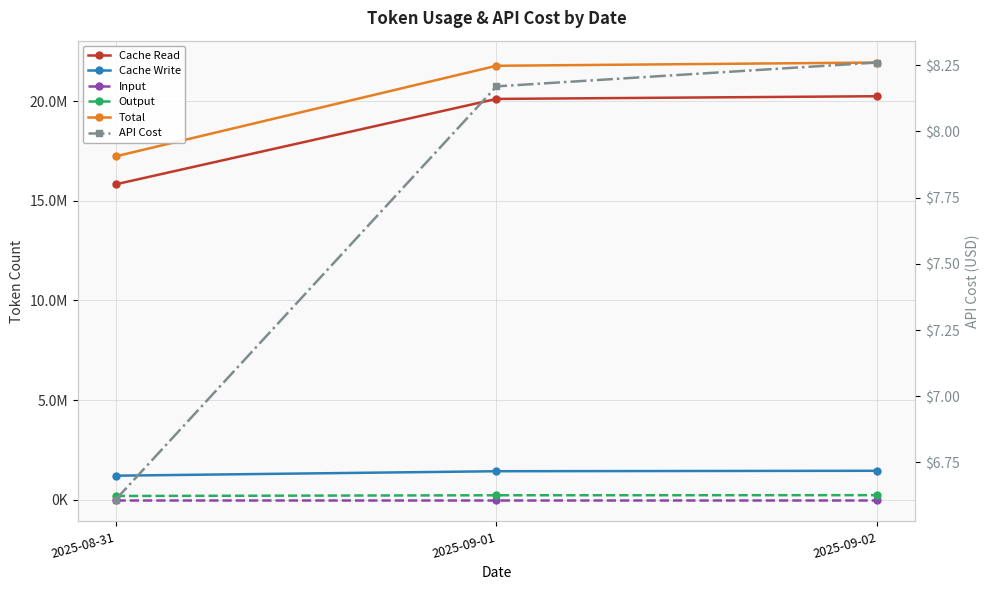

Which has a higher value, 2025-08-31 or 2025-09-01?

2025-09-01